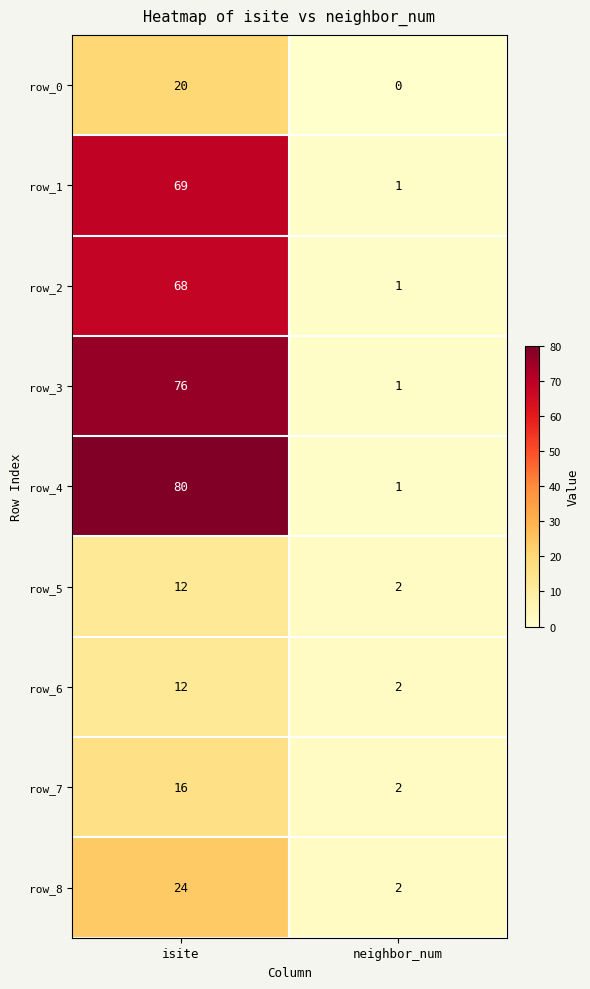

Which series has the largest total across all categories?

row_4